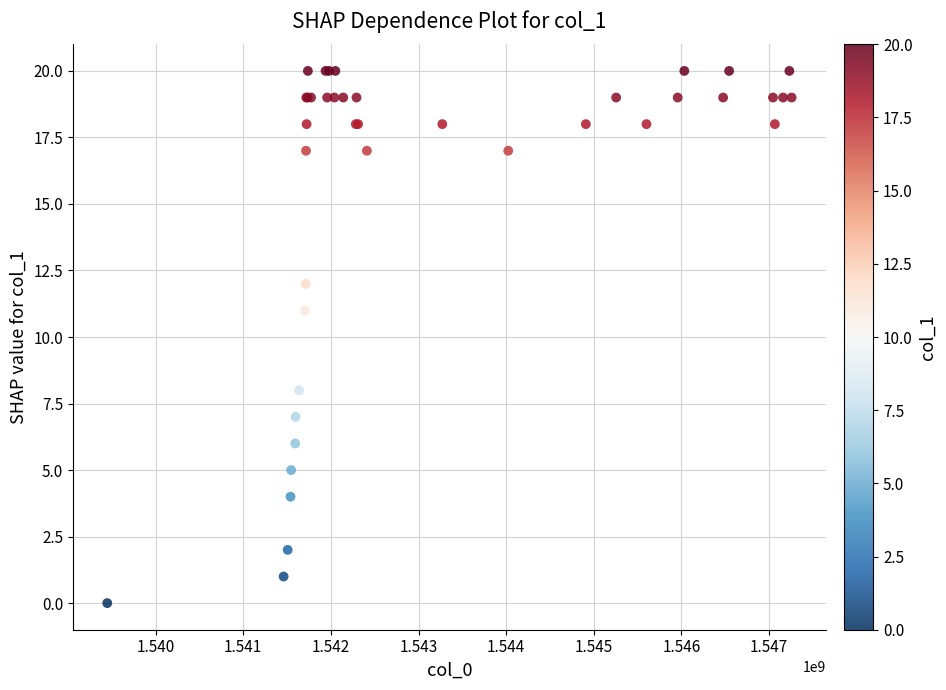

What Y value in the scatter plot is closest to 10?

11